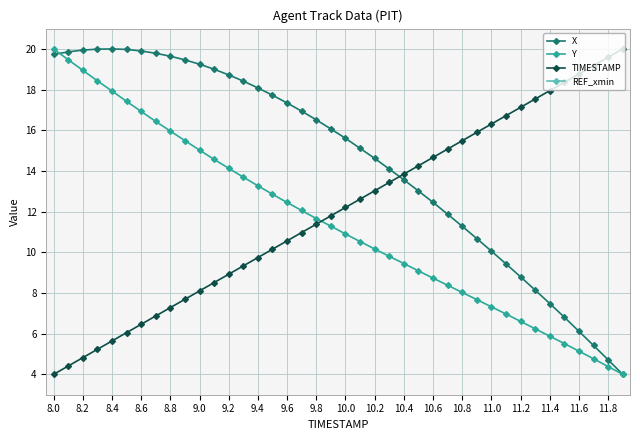

Is the value of TIMESTAMP at 11.8 greater than the value of Y at 9.4?

Yes